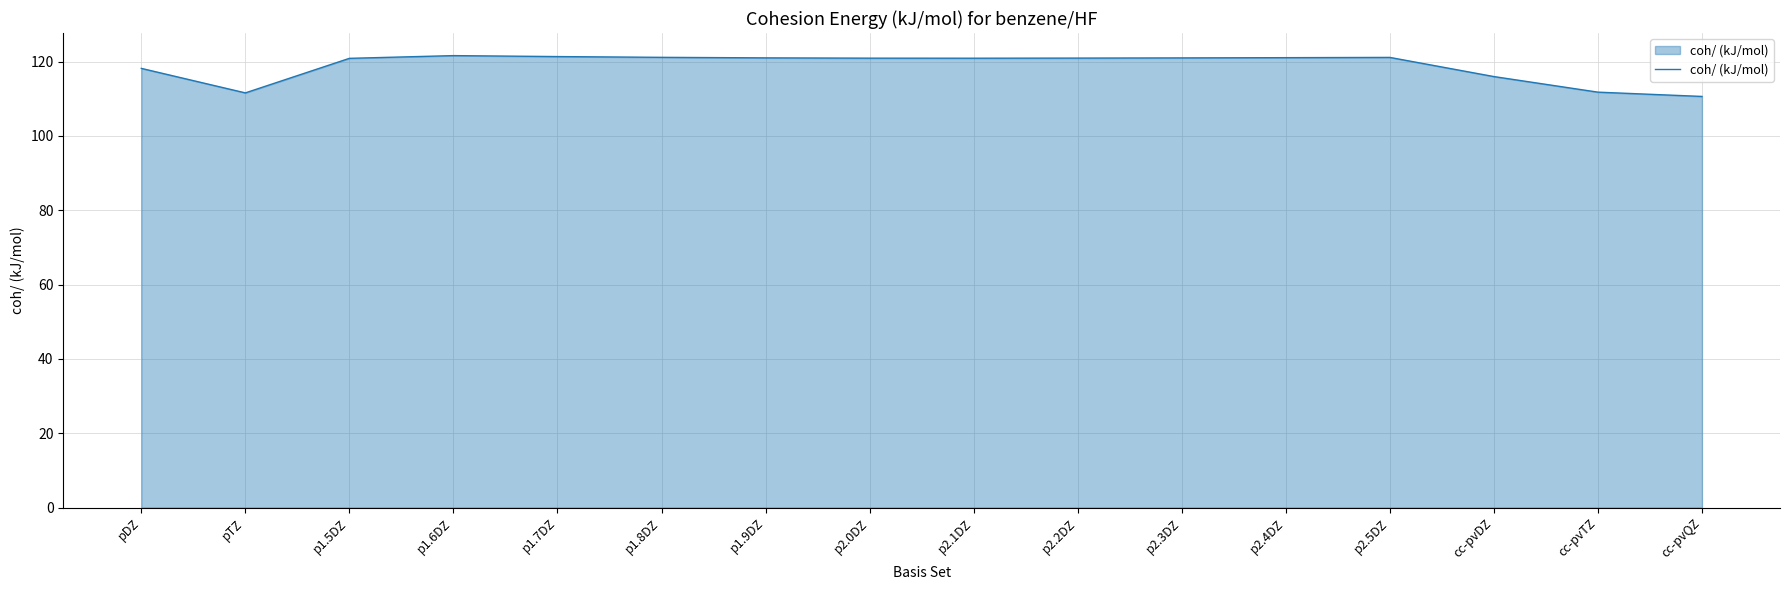

What position from the left is p1.6DZ?

4